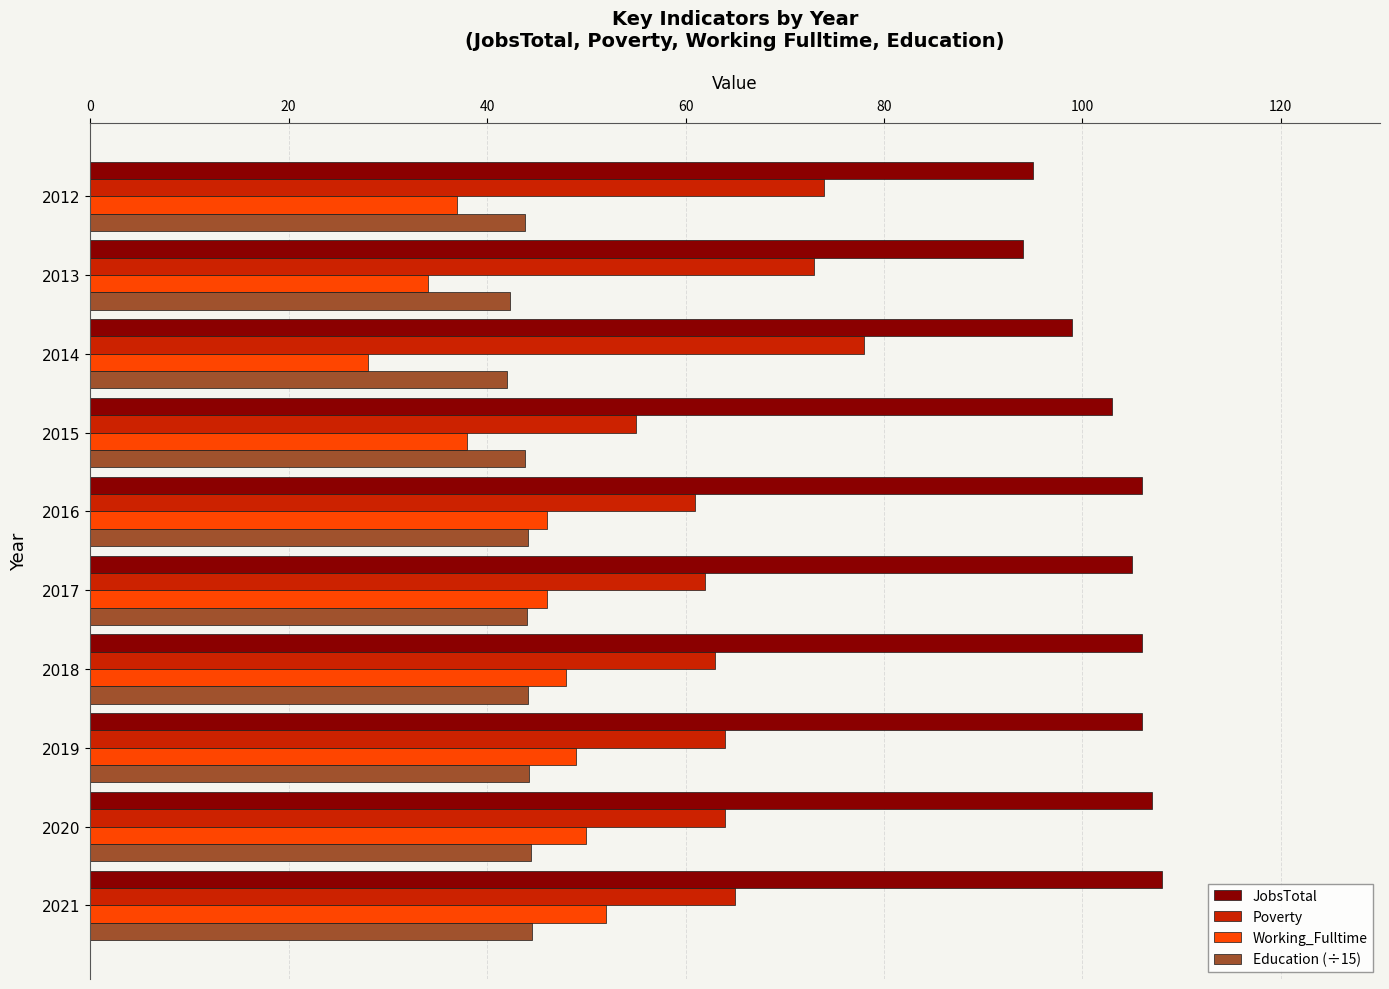

What is the sum of all Working_Fulltime values?

428.0